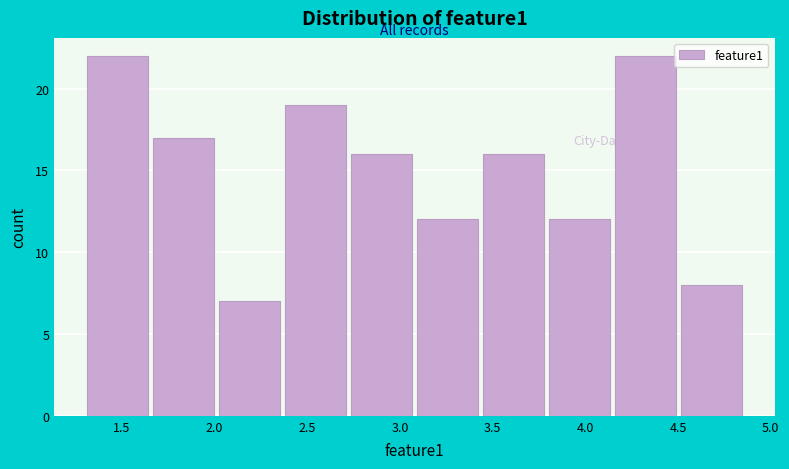

Reading left to right, list every bar in this chart as the range it spans on the x-axis followed by its height. Neither the bar edges nor the heights are printed on the chart, so give them approximately, as read against the axes.

1.30 to 1.65: 22
1.65 to 2.00: 17
2.00 to 2.35: 7
2.35 to 2.70: 19
2.70 to 3.10: 16
3.10 to 3.45: 12
3.45 to 3.80: 16
3.80 to 4.15: 12
4.15 to 4.50: 22
4.50 to 4.85: 8